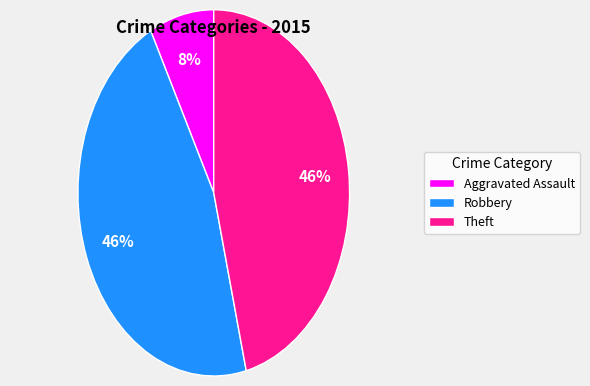

How many segments does this pie chart have?

3